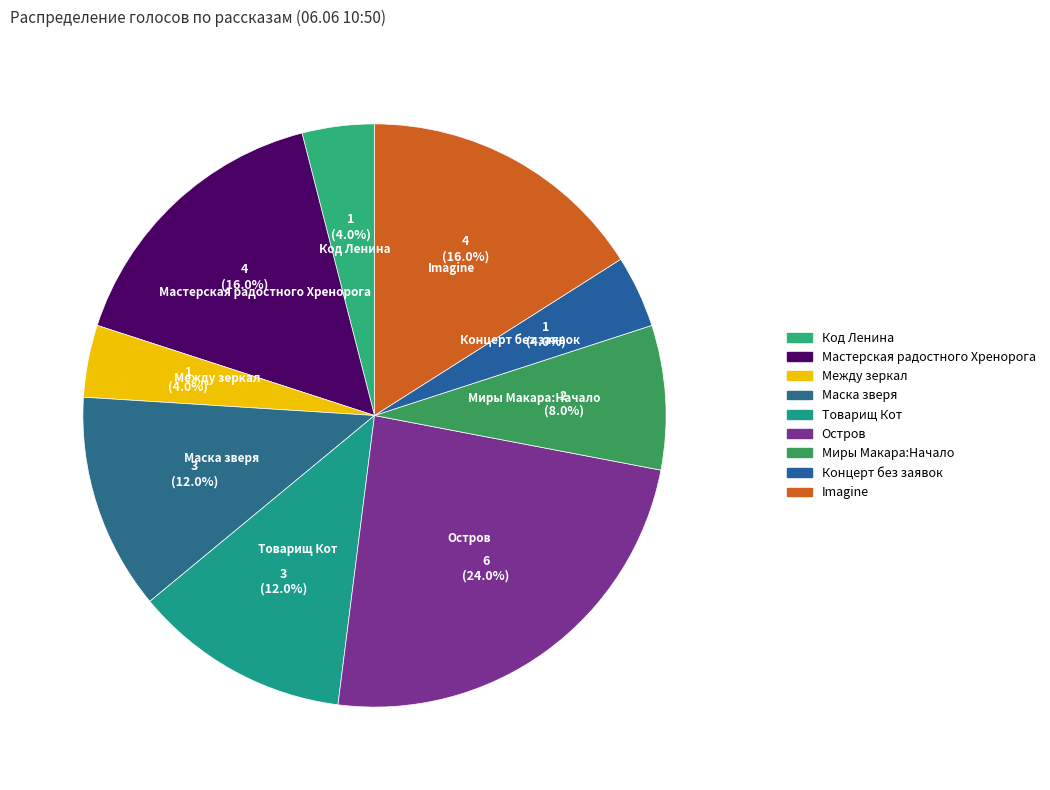

How many segments does this pie chart have?

9